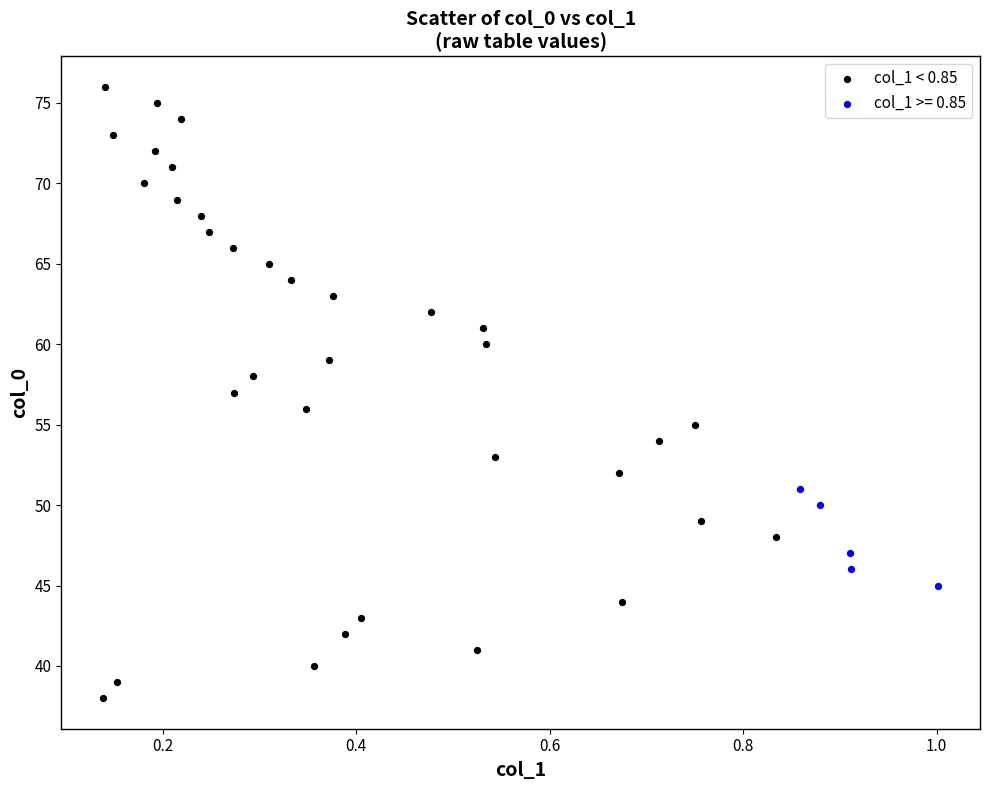

Which series contains the lowest Y value?

col_1 < 0.85